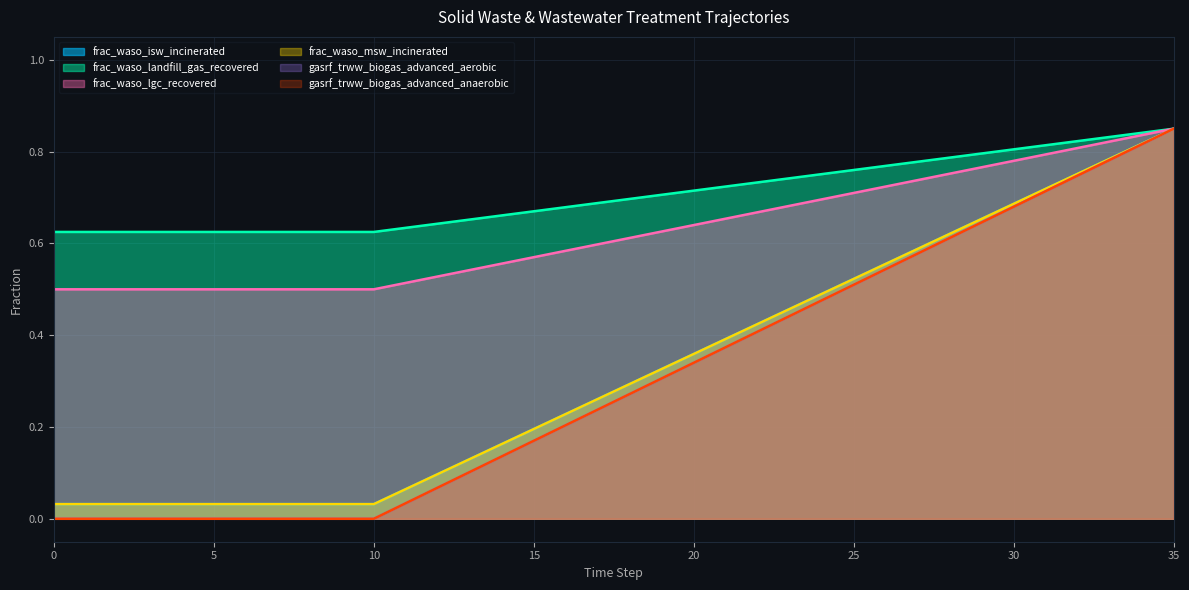

Reading left to right, what are all the values shown in this chart?

frac_waso_isw_incinerated: 0=0.0	1=0.0	2=0.0	3=0.0	4=0.0	5=0.0	6=0.0	7=0.0	8=0.0	9=0.0	10=0.0	11=0.1	12=0.1	13=0.1	14=0.2	15=0.2	16=0.2	17=0.3	18=0.3	19=0.3	20=0.4	21=0.4	22=0.4	23=0.5	24=0.5	25=0.5	26=0.6	27=0.6	28=0.6	29=0.7	30=0.7	31=0.7	32=0.8	33=0.8	34=0.8	35=0.8
frac_waso_landfill_gas_recovered: 0=0.6	1=0.6	2=0.6	3=0.6	4=0.6	5=0.6	6=0.6	7=0.6	8=0.6	9=0.6	10=0.6	11=0.6	12=0.6	13=0.7	14=0.7	15=0.7	16=0.7	17=0.7	18=0.7	19=0.7	20=0.7	21=0.7	22=0.7	23=0.7	24=0.8	25=0.8	26=0.8	27=0.8	28=0.8	29=0.8	30=0.8	31=0.8	32=0.8	33=0.8	34=0.8	35=0.8
frac_waso_lgc_recovered: 0=0.5	1=0.5	2=0.5	3=0.5	4=0.5	5=0.5	6=0.5	7=0.5	8=0.5	9=0.5	10=0.5	11=0.5	12=0.5	13=0.5	14=0.6	15=0.6	16=0.6	17=0.6	18=0.6	19=0.6	20=0.6	21=0.7	22=0.7	23=0.7	24=0.7	25=0.7	26=0.7	27=0.7	28=0.8	29=0.8	30=0.8	31=0.8	32=0.8	33=0.8	34=0.8	35=0.8
frac_waso_msw_incinerated: 0=0.0	1=0.0	2=0.0	3=0.0	4=0.0	5=0.0	6=0.0	7=0.0	8=0.0	9=0.0	10=0.0	11=0.1	12=0.1	13=0.1	14=0.2	15=0.2	16=0.2	17=0.3	18=0.3	19=0.3	20=0.4	21=0.4	22=0.4	23=0.5	24=0.5	25=0.5	26=0.6	27=0.6	28=0.6	29=0.7	30=0.7	31=0.7	32=0.8	33=0.8	34=0.8	35=0.8
gasrf_trww_biogas_advanced_aerobic: 0=0.0	1=0.0	2=0.0	3=0.0	4=0.0	5=0.0	6=0.0	7=0.0	8=0.0	9=0.0	10=0.0	11=0.0	12=0.1	13=0.1	14=0.1	15=0.2	16=0.2	17=0.2	18=0.3	19=0.3	20=0.3	21=0.4	22=0.4	23=0.4	24=0.5	25=0.5	26=0.5	27=0.6	28=0.6	29=0.6	30=0.7	31=0.7	32=0.7	33=0.8	34=0.8	35=0.8
gasrf_trww_biogas_advanced_anaerobic: 0=0.0	1=0.0	2=0.0	3=0.0	4=0.0	5=0.0	6=0.0	7=0.0	8=0.0	9=0.0	10=0.0	11=0.0	12=0.1	13=0.1	14=0.1	15=0.2	16=0.2	17=0.2	18=0.3	19=0.3	20=0.3	21=0.4	22=0.4	23=0.4	24=0.5	25=0.5	26=0.5	27=0.6	28=0.6	29=0.6	30=0.7	31=0.7	32=0.7	33=0.8	34=0.8	35=0.8